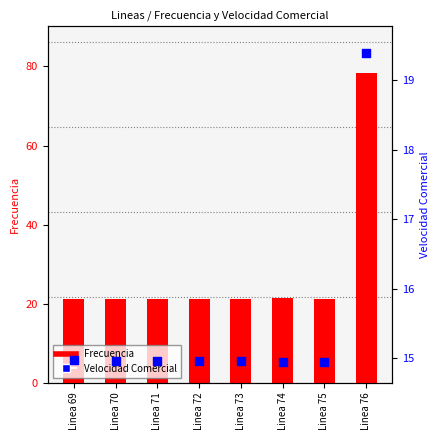

At which category is the sum across all series the highest?

Linea 76